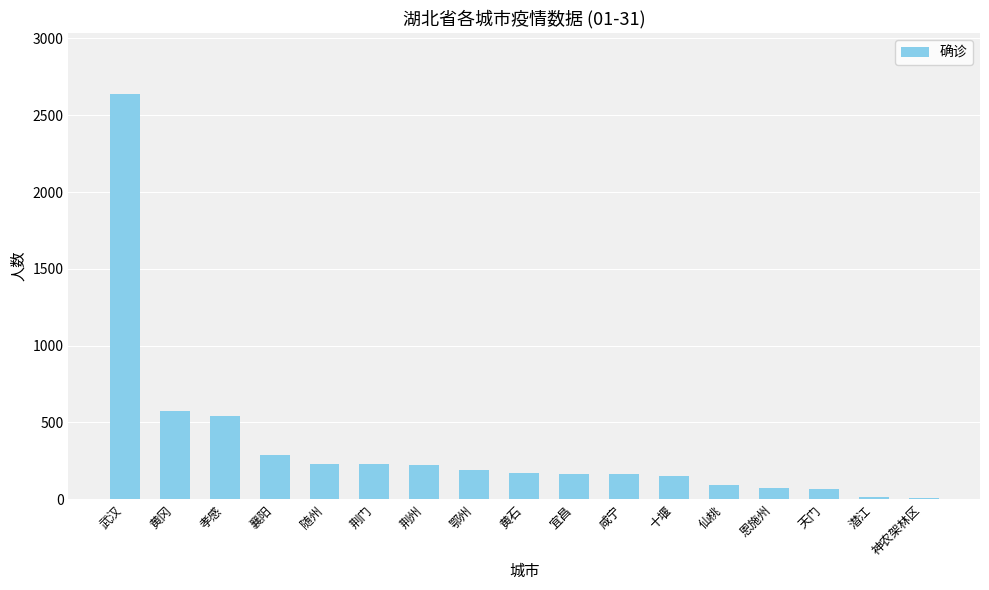

What is the change in value from 随州 to 十堰?

-78